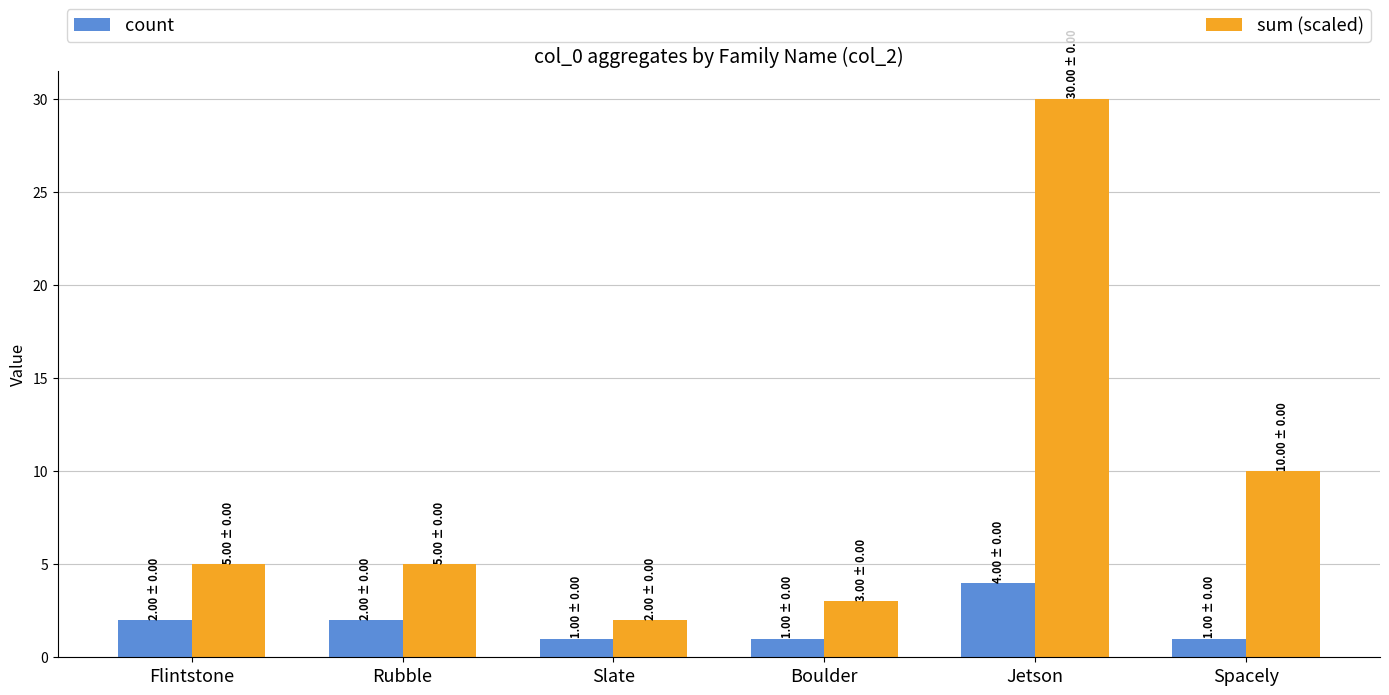

Rank the series by their average value, from highest to lowest.

sum (scaled), count